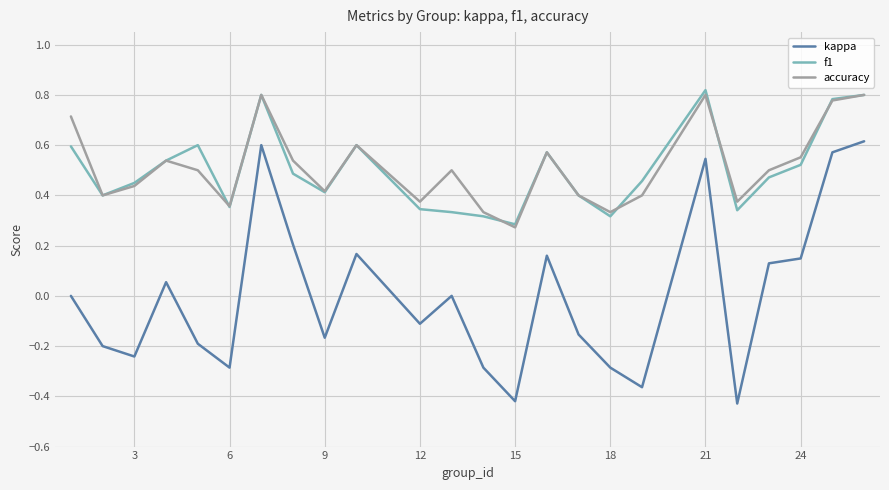

Which series has the widest spread of values?

kappa